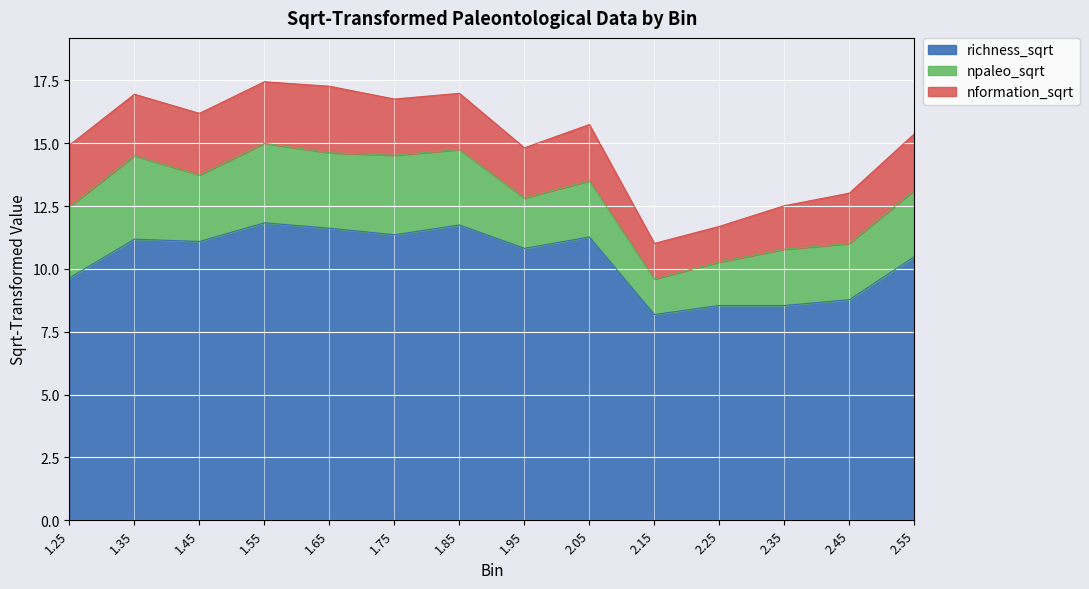

What position from the right is 2.25?

4